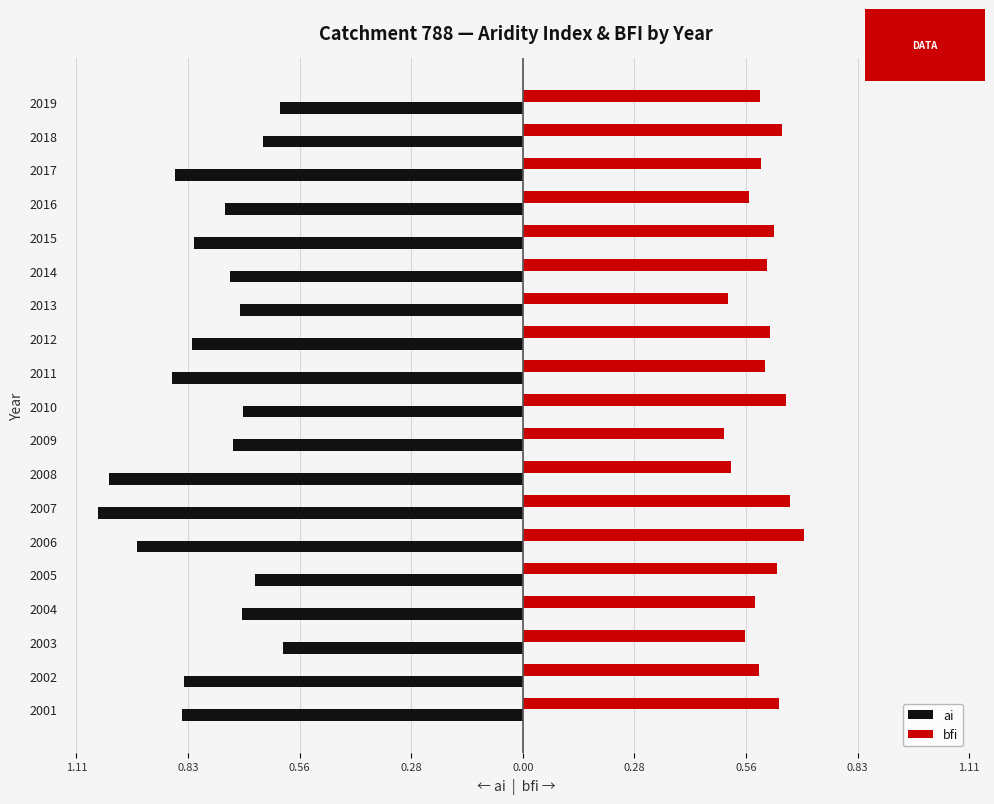

What is the sum of all bfi values?

11.4